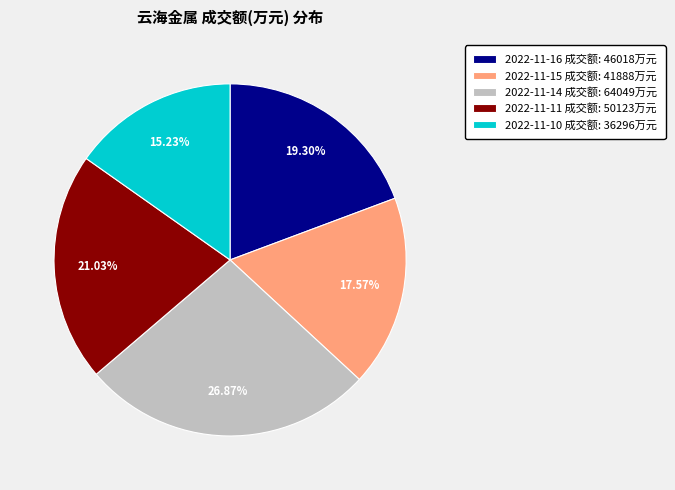

Between 2022-11-10 成交额: 36296万元 and 2022-11-14 成交额: 64049万元, which is larger?

2022-11-14 成交额: 64049万元